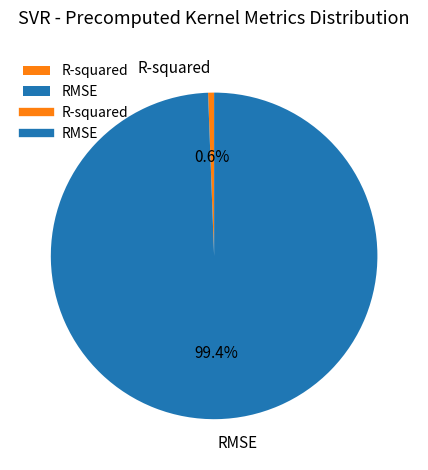

Count the number of slices in the pie.

2